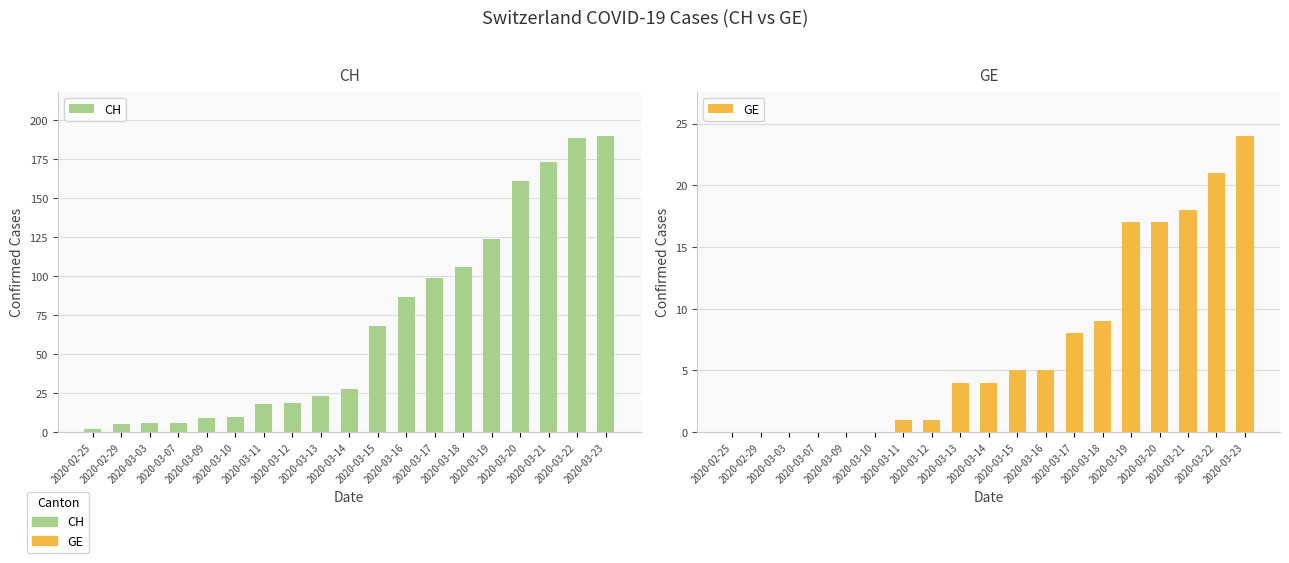

What are all the series names shown in the legend?

CH, GE